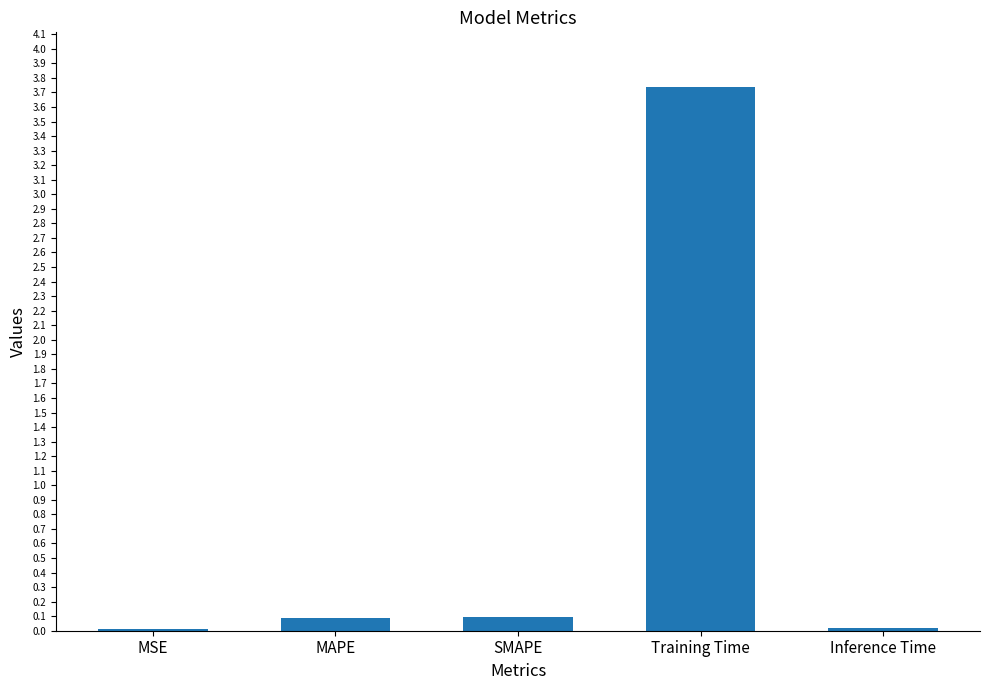

What is the sum of the values at Training Time and MAPE?

3.8